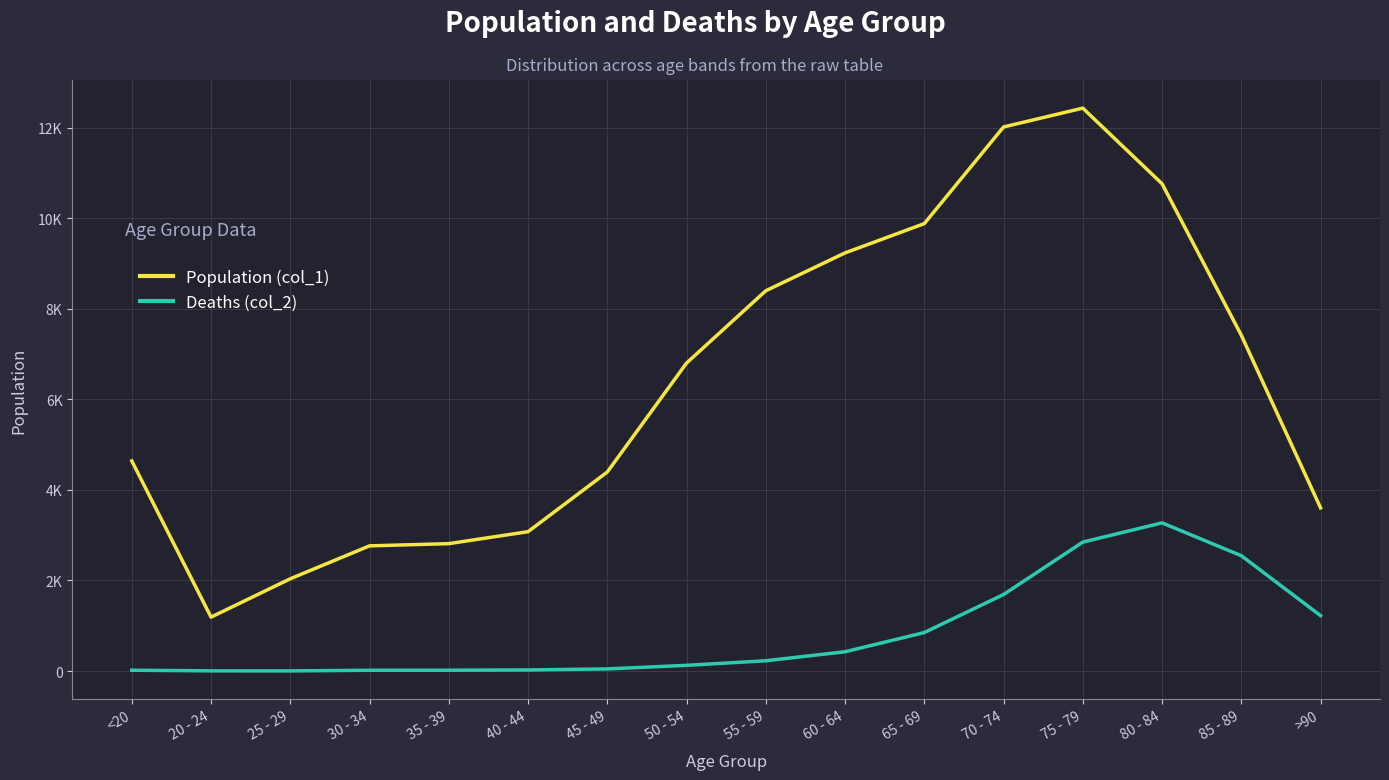

List the labels in order of Deaths (col_2) value, largest first.

80 - 84, 75 - 79, 85 - 89, 70 - 74, >90, 65 - 69, 60 - 64, 55 - 59, 50 - 54, 45 - 49, 40 - 44, <20, 35 - 39, 30 - 34, 20 - 24, 25 - 29